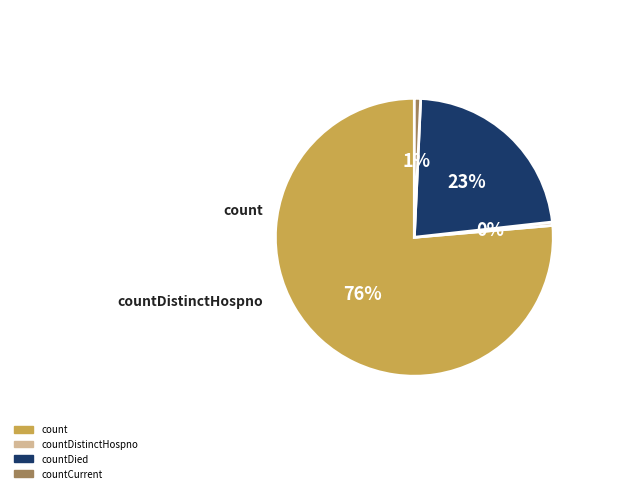

What percentage is the countDied slice, to the nearest percent?

23%